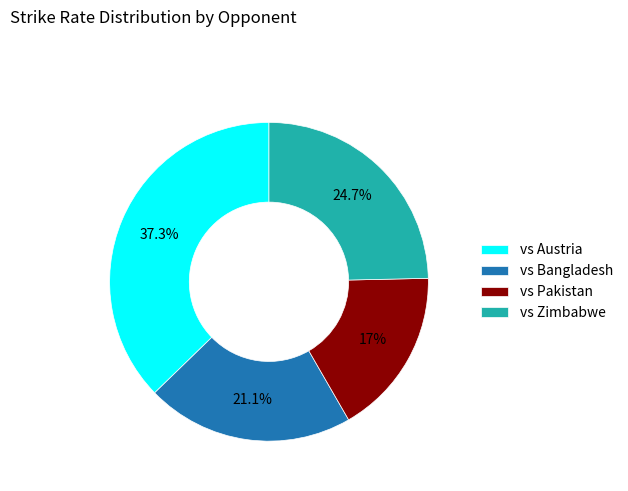

To the nearest percent, what percentage of the pie is vs Austria?

37%